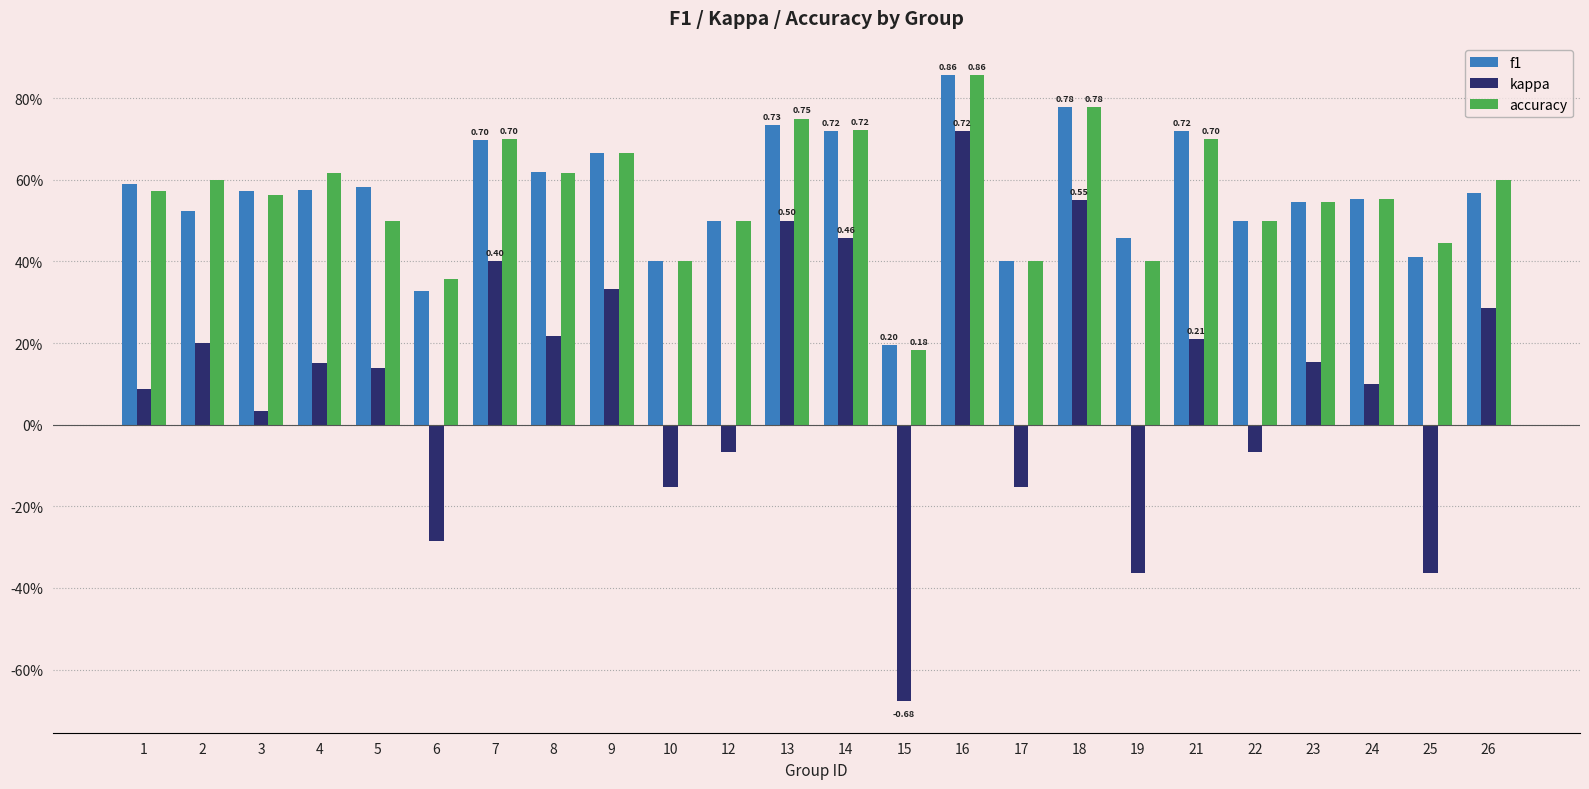

What are all the series names shown in the legend?

f1, kappa, accuracy